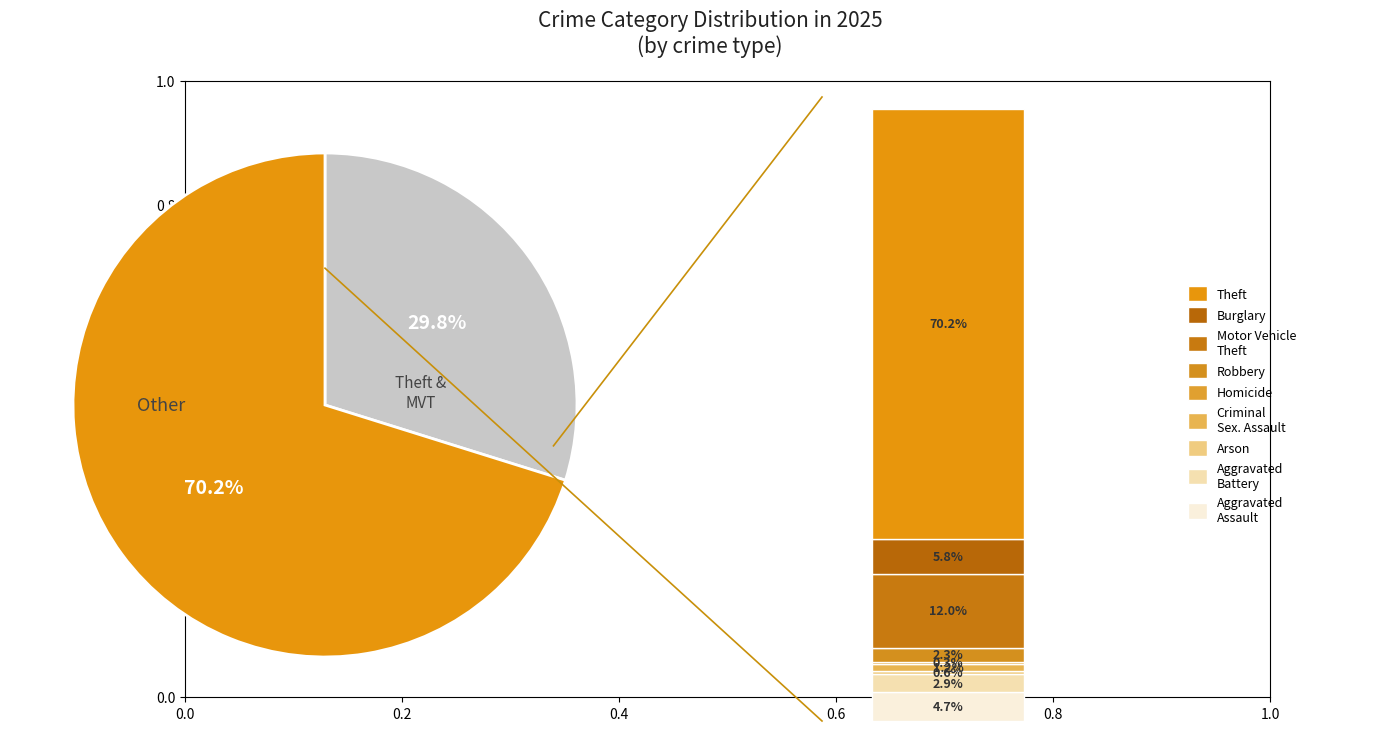

To the nearest percent, what is the difference between the largest and smallest slice percentages?

70%